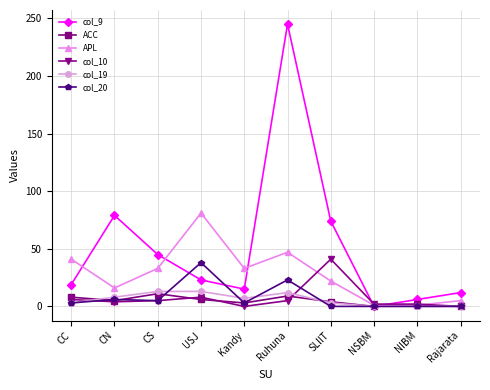

At which category does the chart reach its peak across all series?

Ruhuna